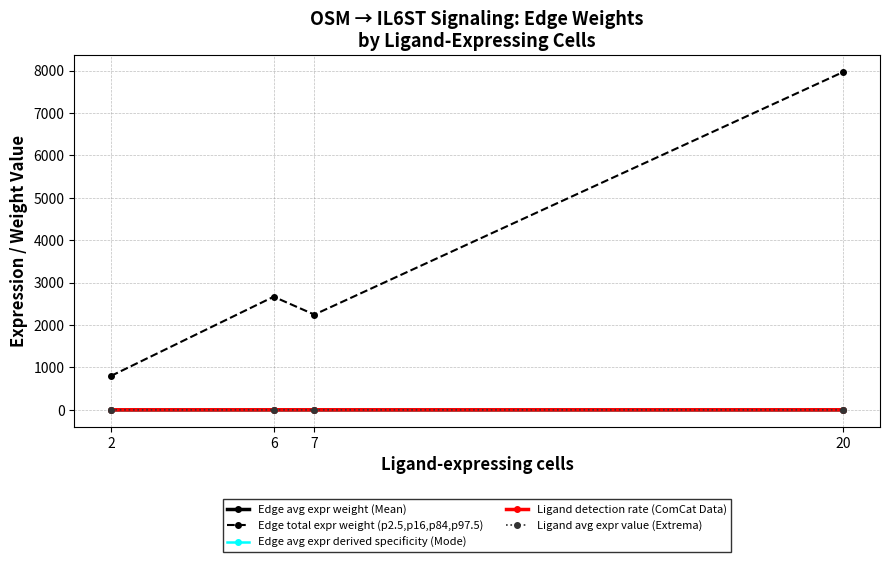

At how many categories does at least one series exceed 4966?

1